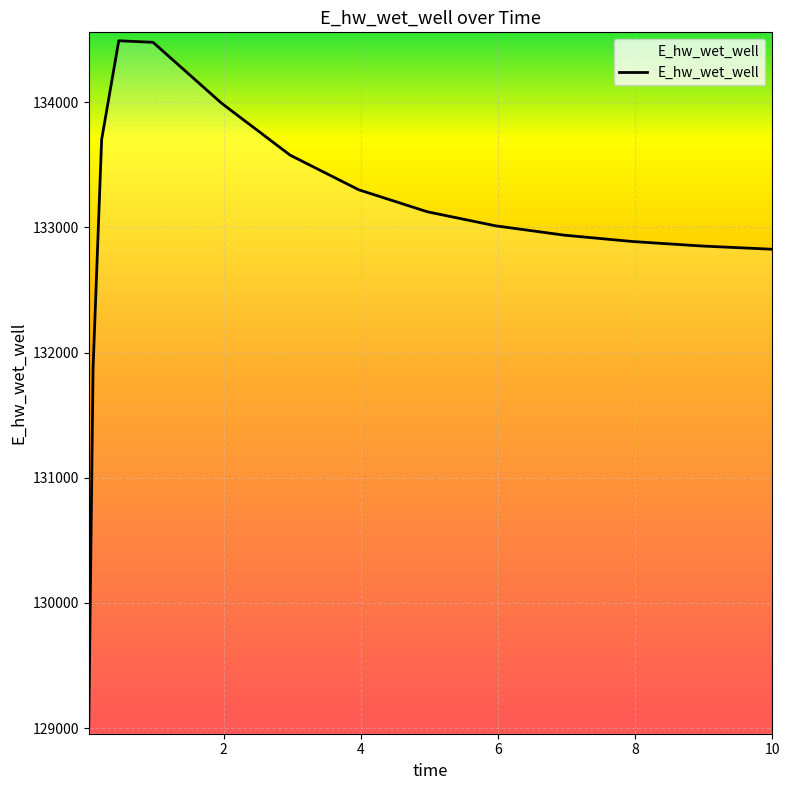

What is the minimum value shown in the chart?

129019.3